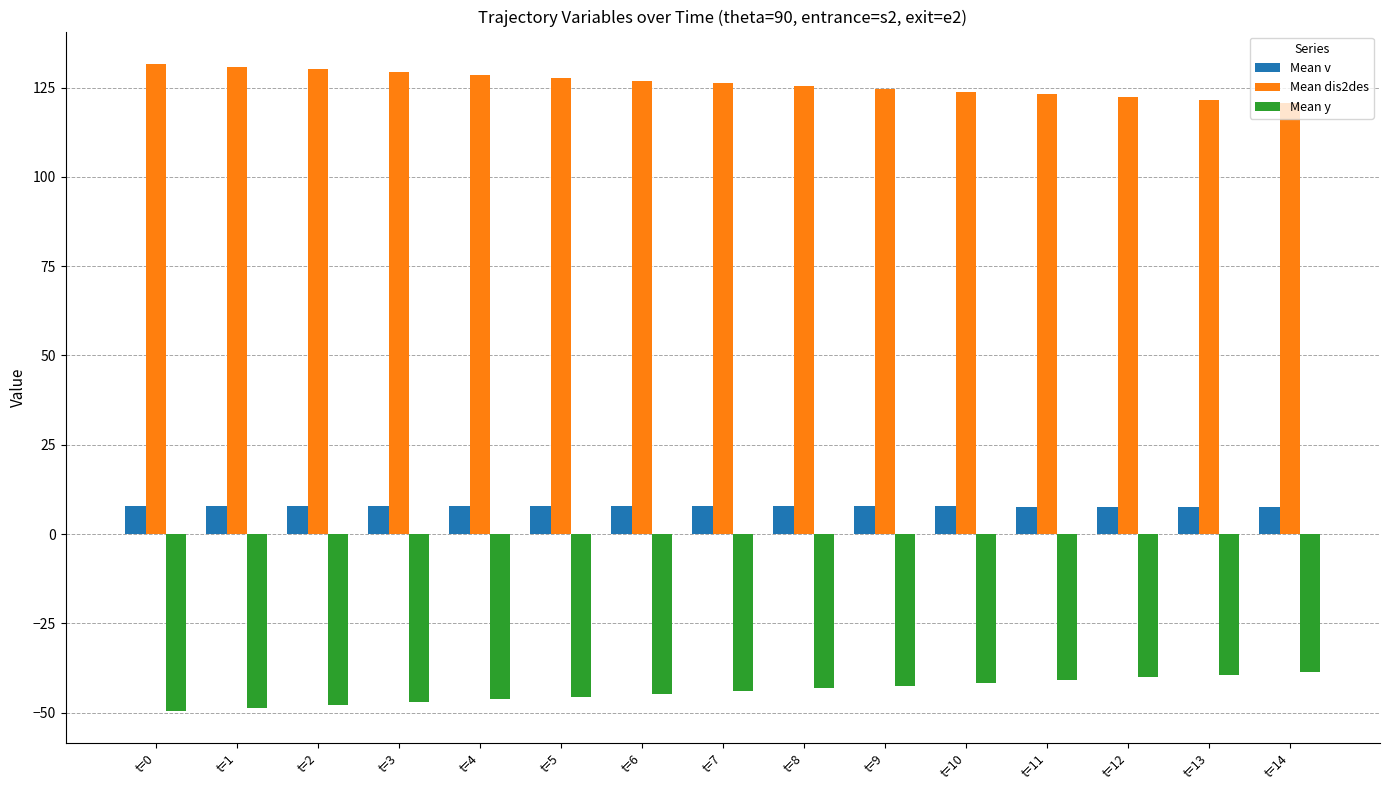

Which series has the largest total across all categories?

Mean dis2des